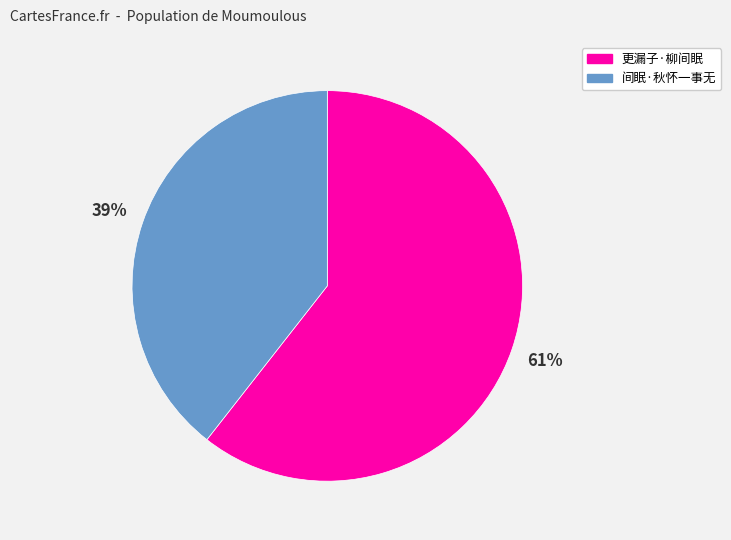

How many slices are in this pie chart?

2